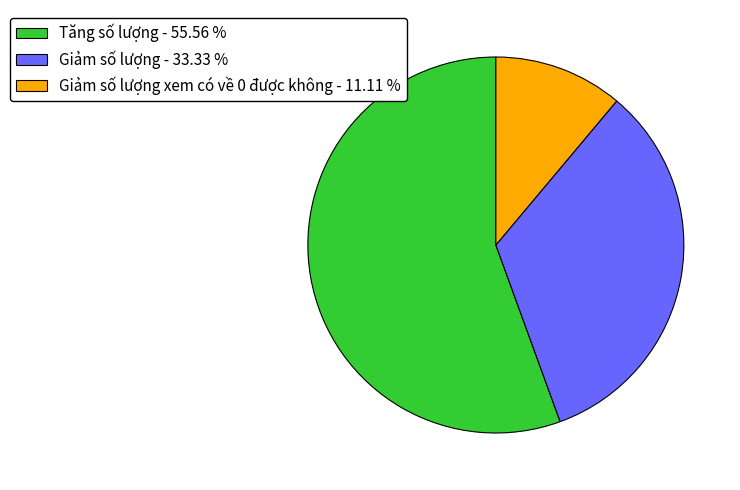

Which slice represents more than half of the pie?

Tăng số lượng - 55.56 %